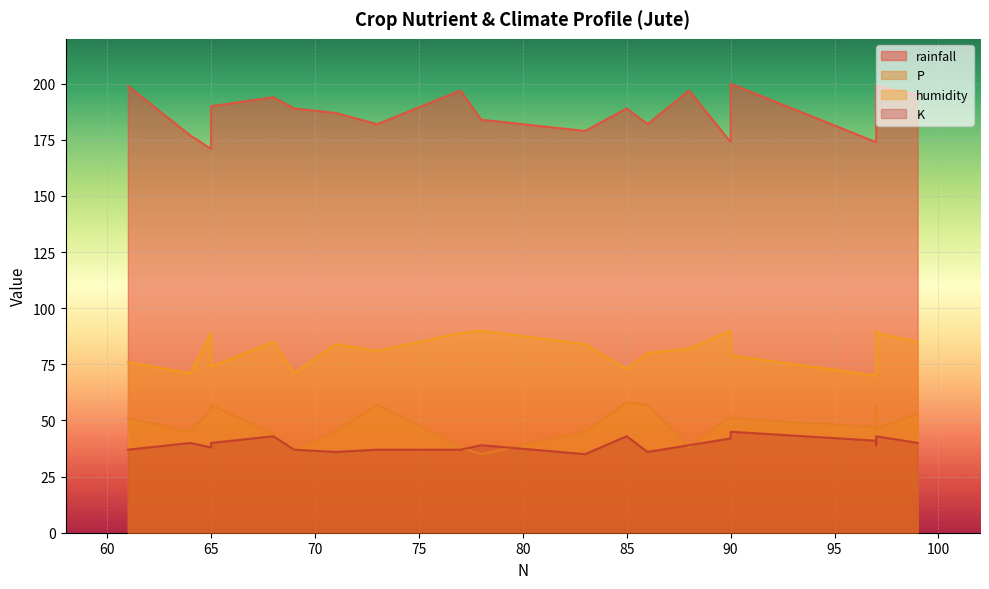

What is the minimum value for humidity?

70